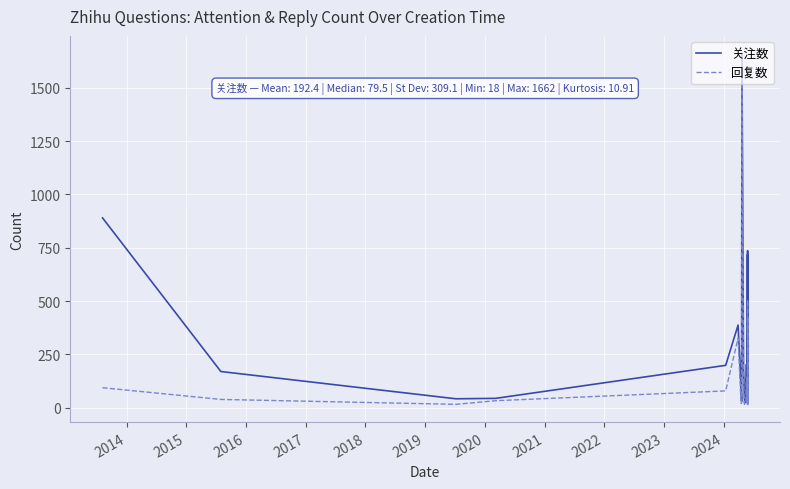

What is the maximum value for 关注数?

1662